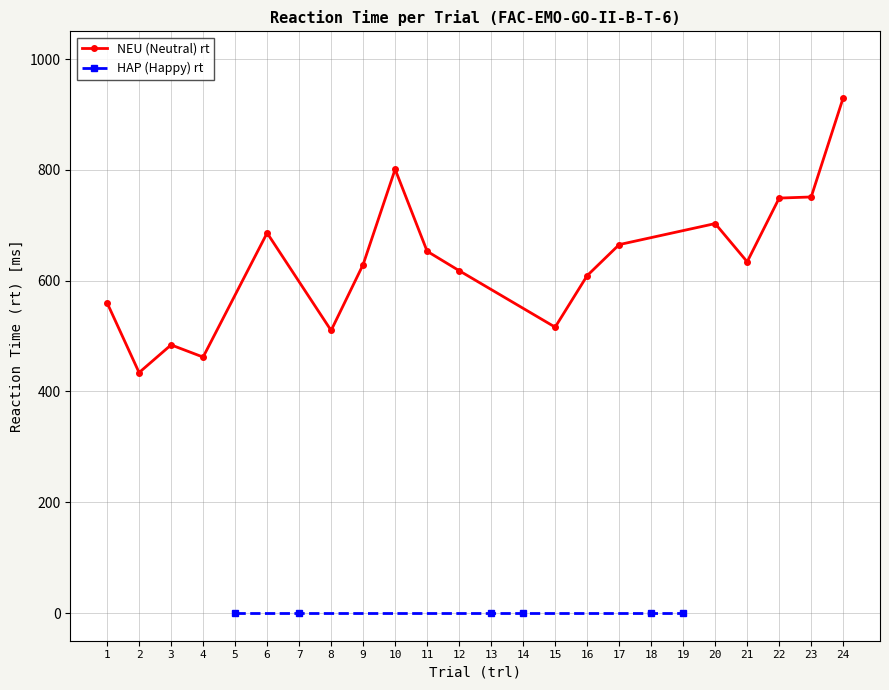

Reading right to left, transcribe all the data shown in this chart.

930	751	749	634	703	665	609	516	618	653	801	629	510	686	462	484	434	560